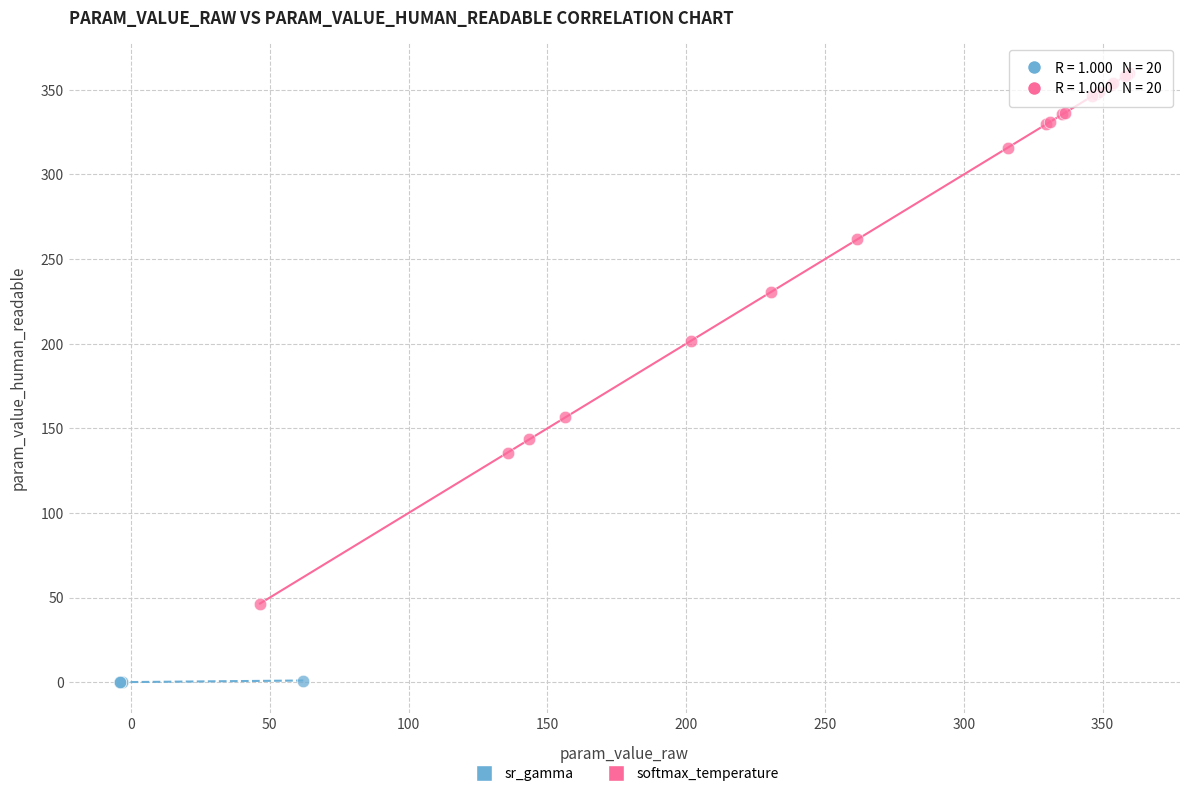

Which series has the largest Y range (max minus min)?

softmax_temperature